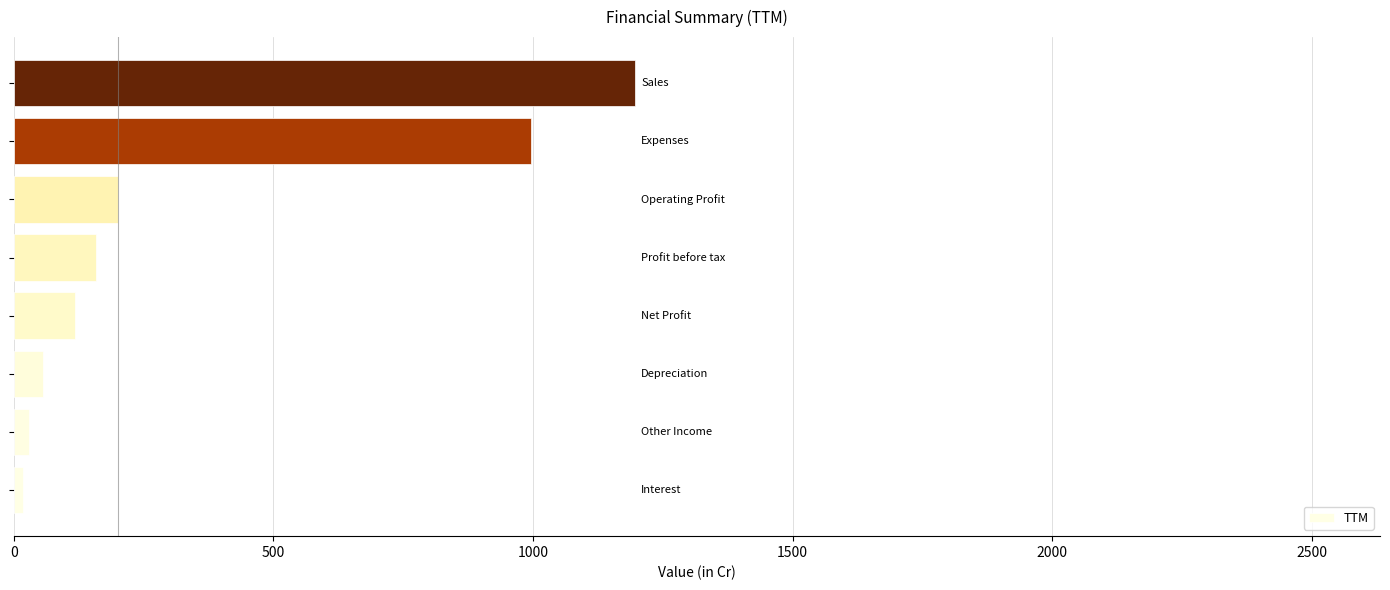

What is the average value?

346